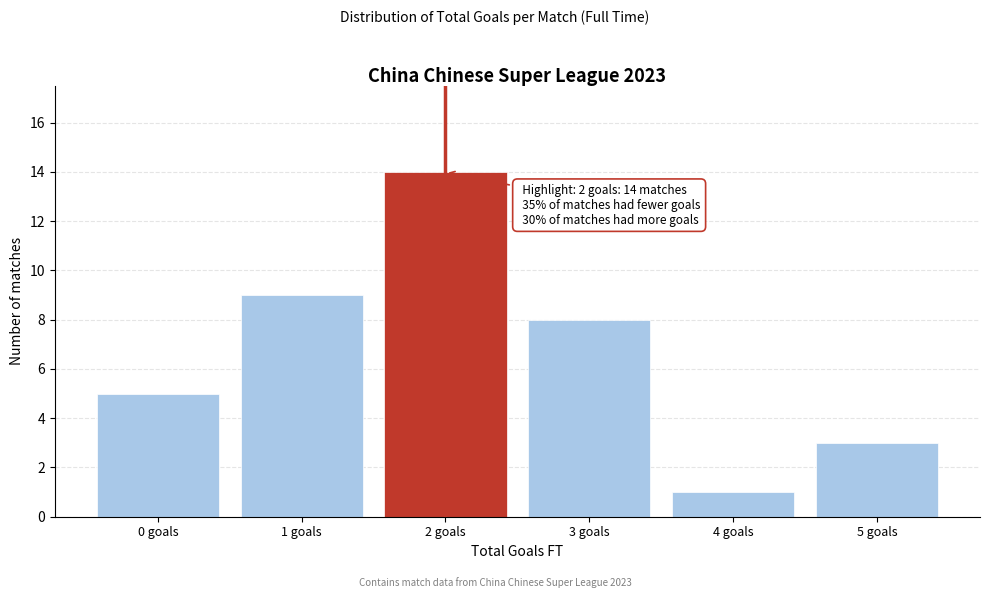

Reading right to left, transcribe all the data shown in this chart.

5 goals=3	4 goals=1	3 goals=8	2 goals=14	1 goals=9	0 goals=5